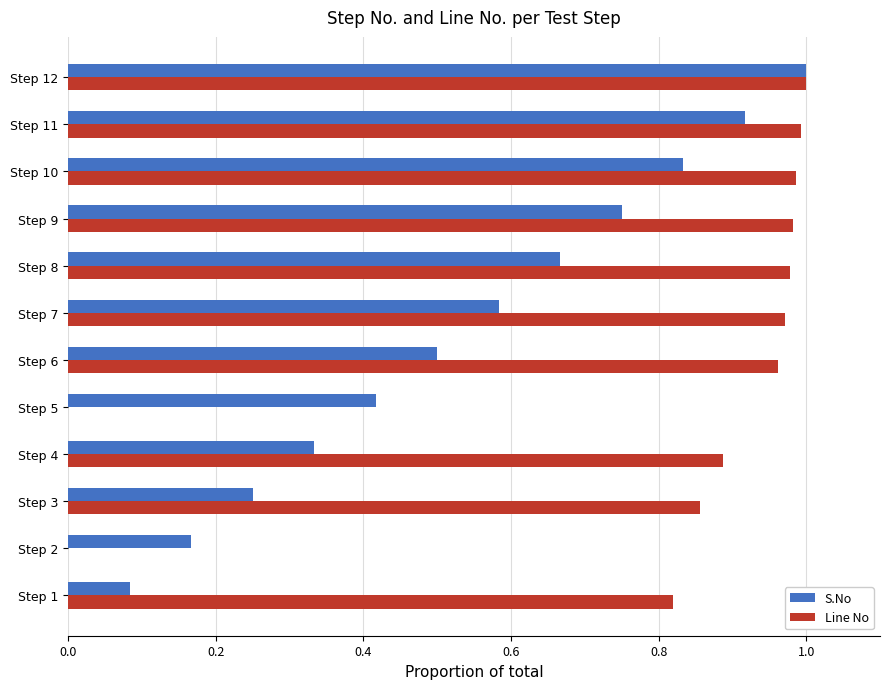

At which category is the sum across all series the highest?

Step 12